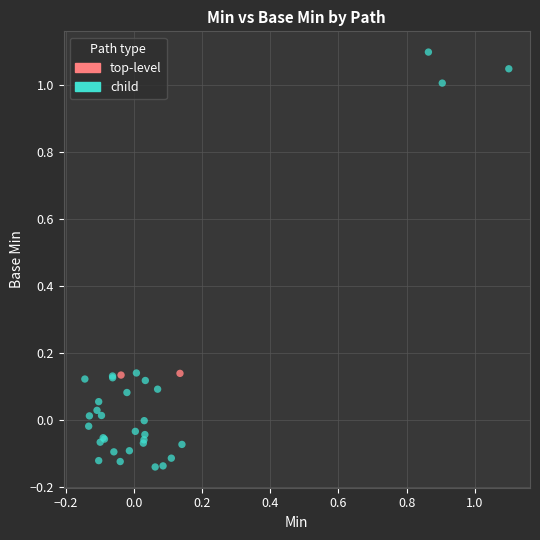

Which series has the largest Y range (max minus min)?

child